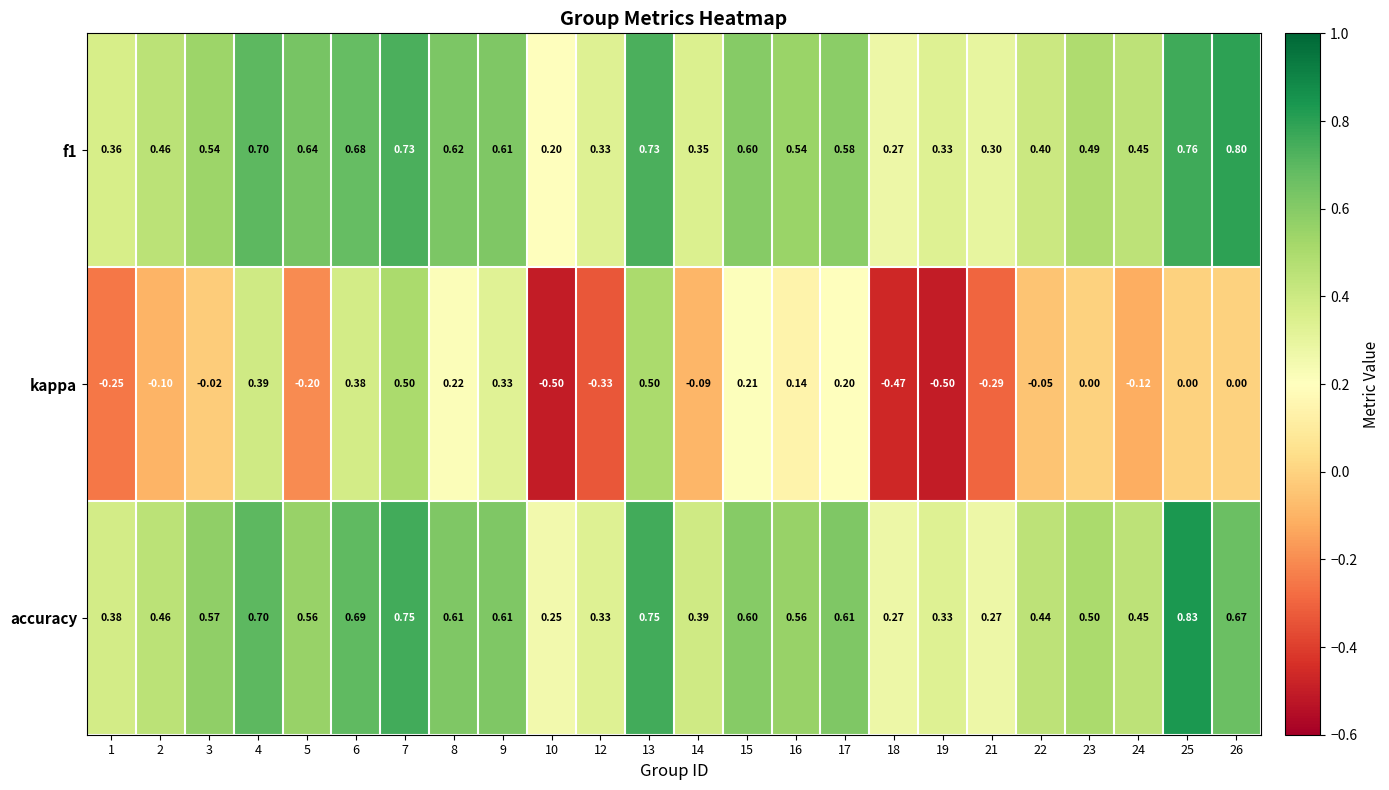

How many data points does each series have?

24